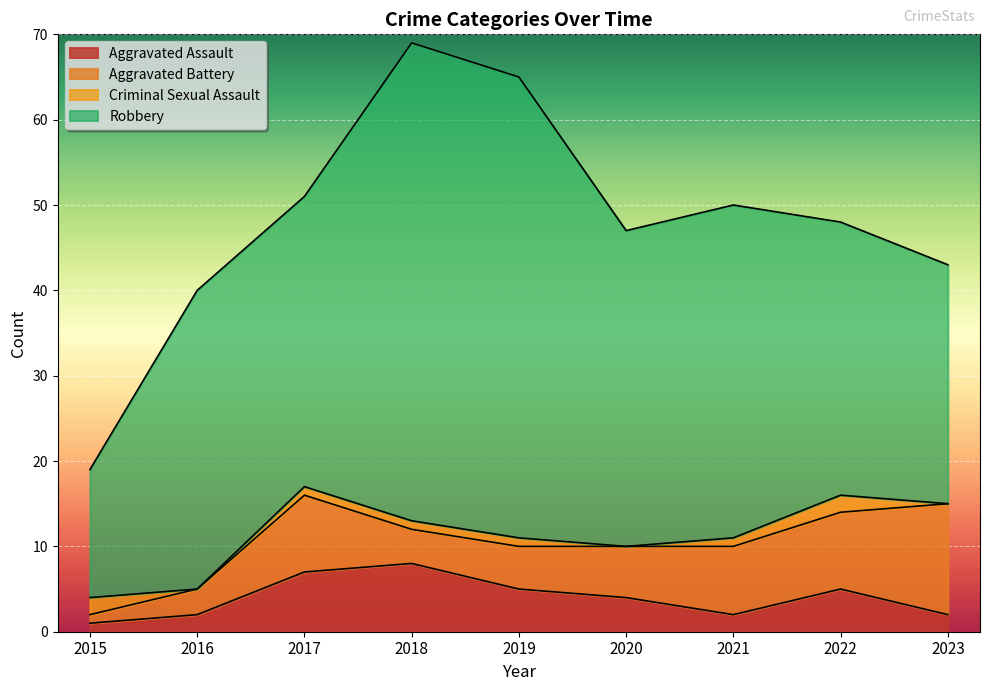

How many lines are shown in the chart?

4